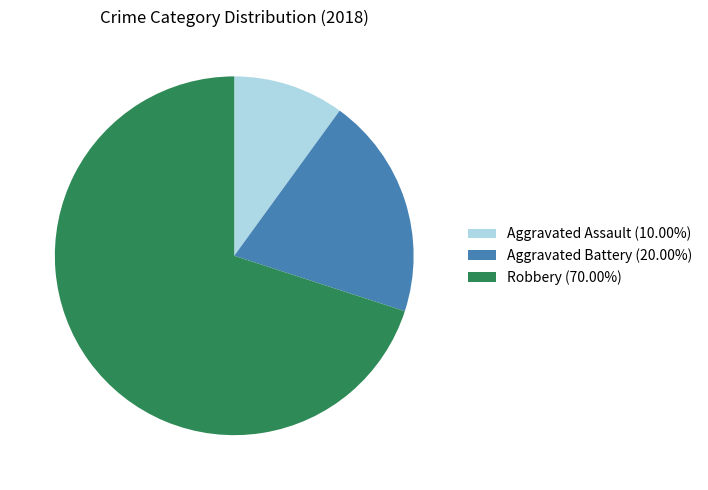

What is the largest slice in the pie chart?

Robbery